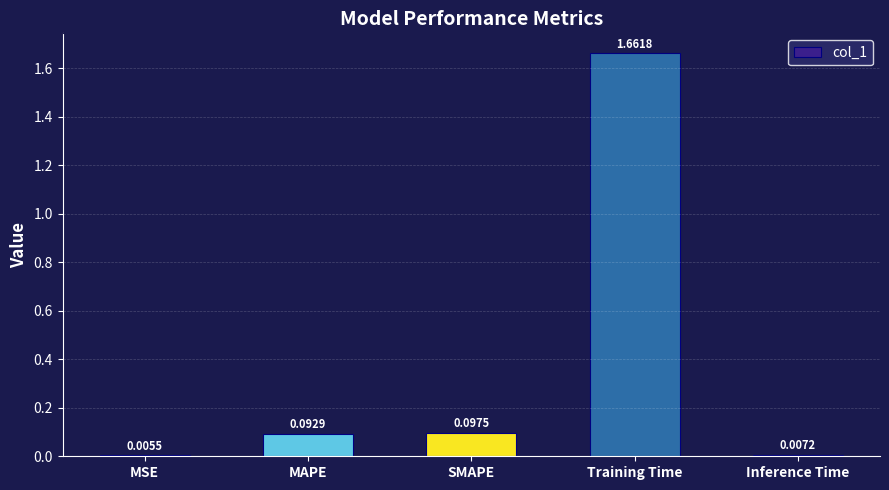

Which category has the lowest value across all series?

MSE